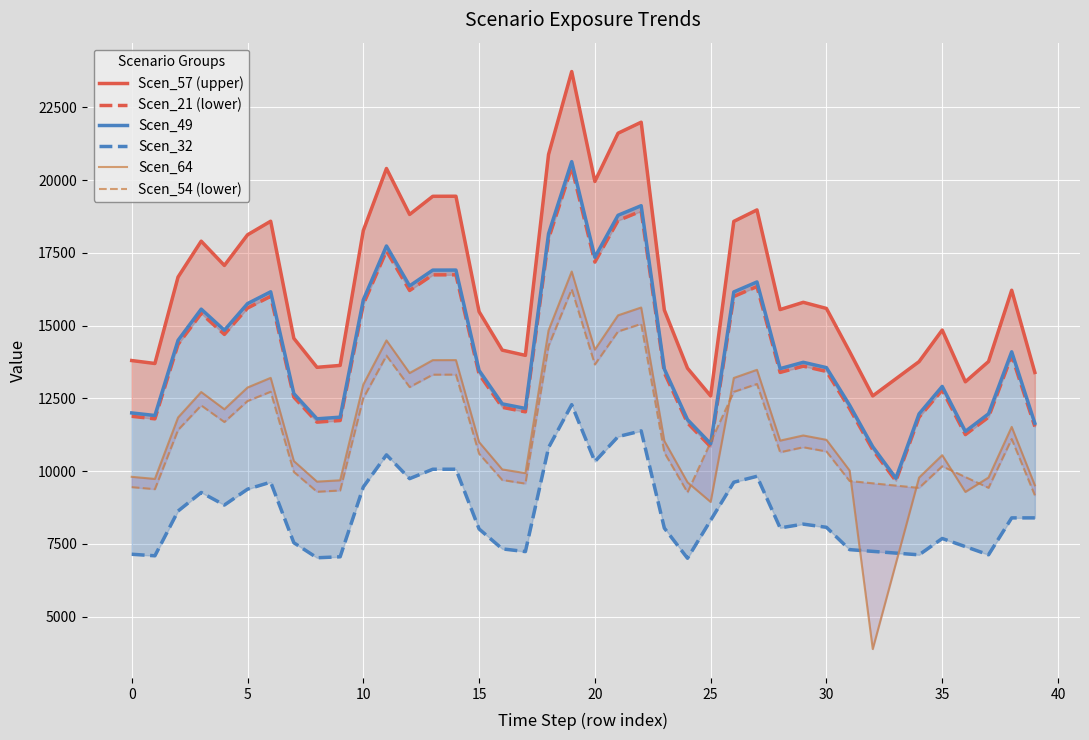

What is the difference between the highest and lowest values at 28?

7502.8